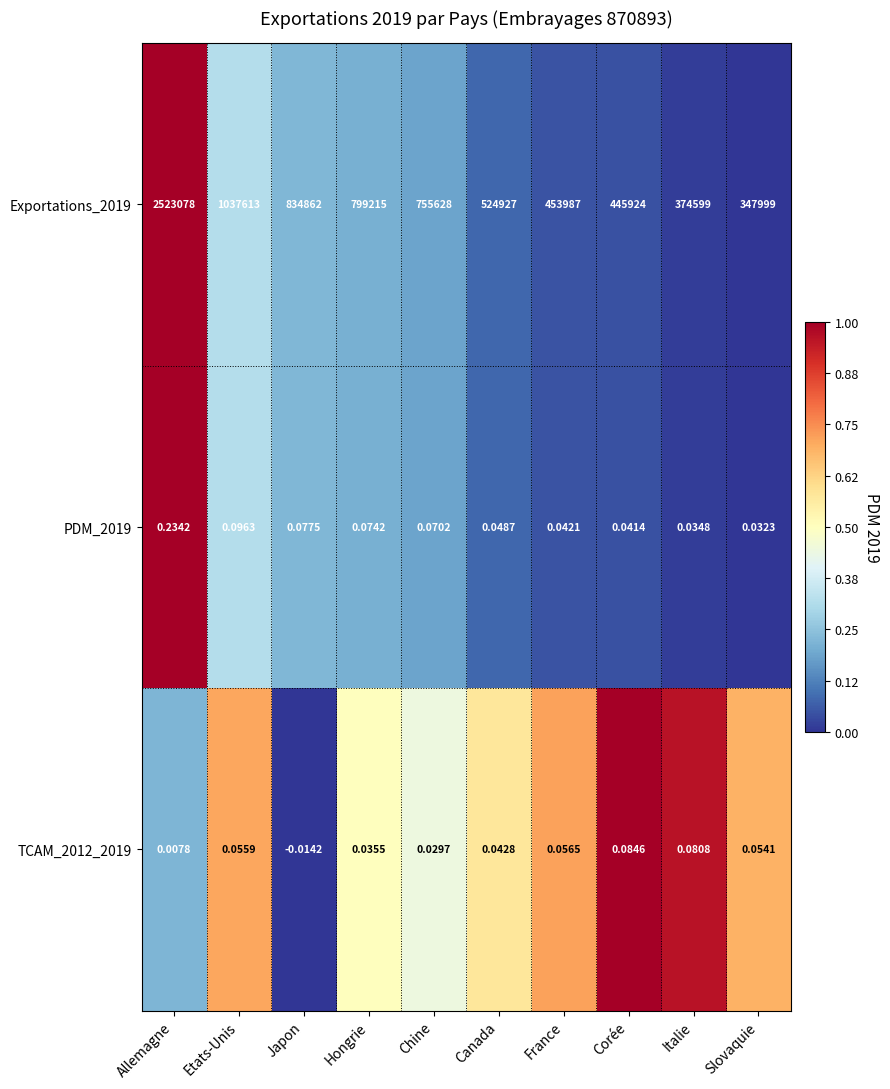

At which label does PDM_2019 reach its peak?

Allemagne